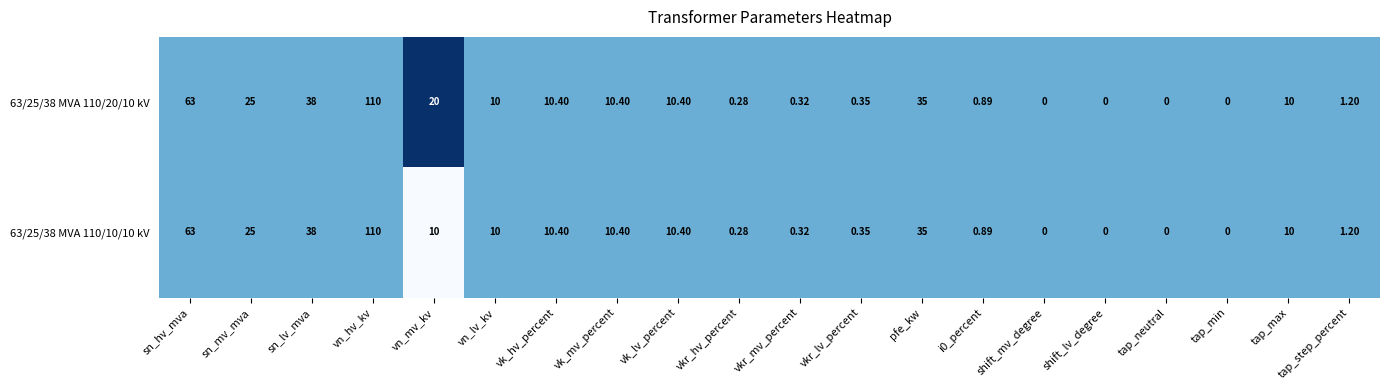

Which series has the largest total across all categories?

63/25/38 MVA 110/20/10 kV